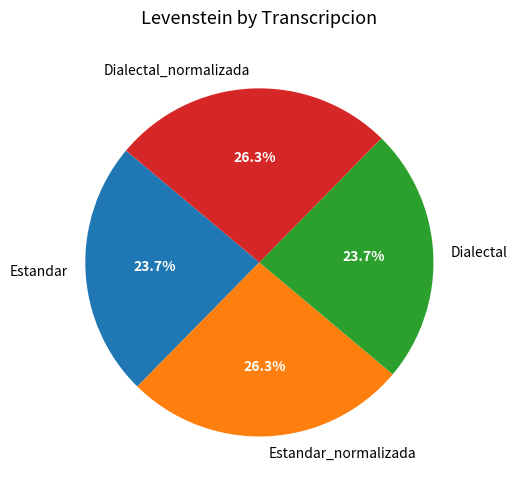

How many segments does this pie chart have?

4